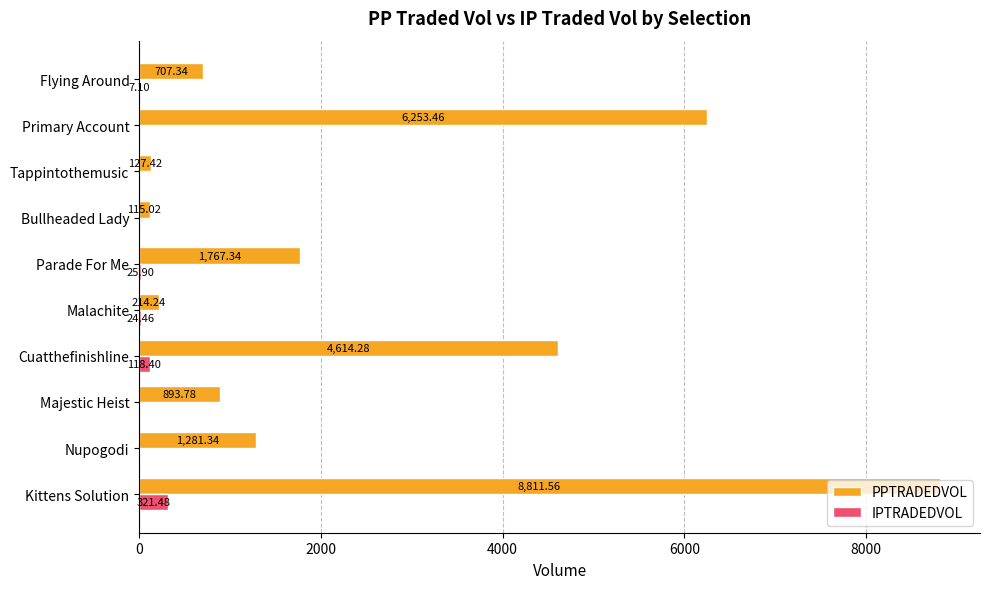

Which series changed the most between Cuatthefinishline and Primary Account?

PPTRADEDVOL